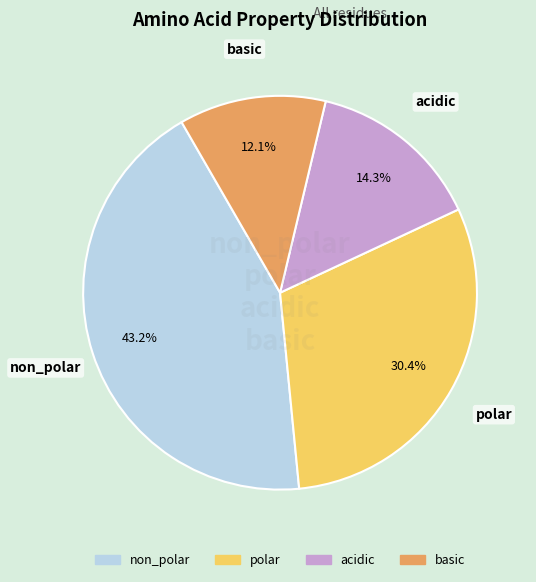

Does acidic represent more than half of the total?

No